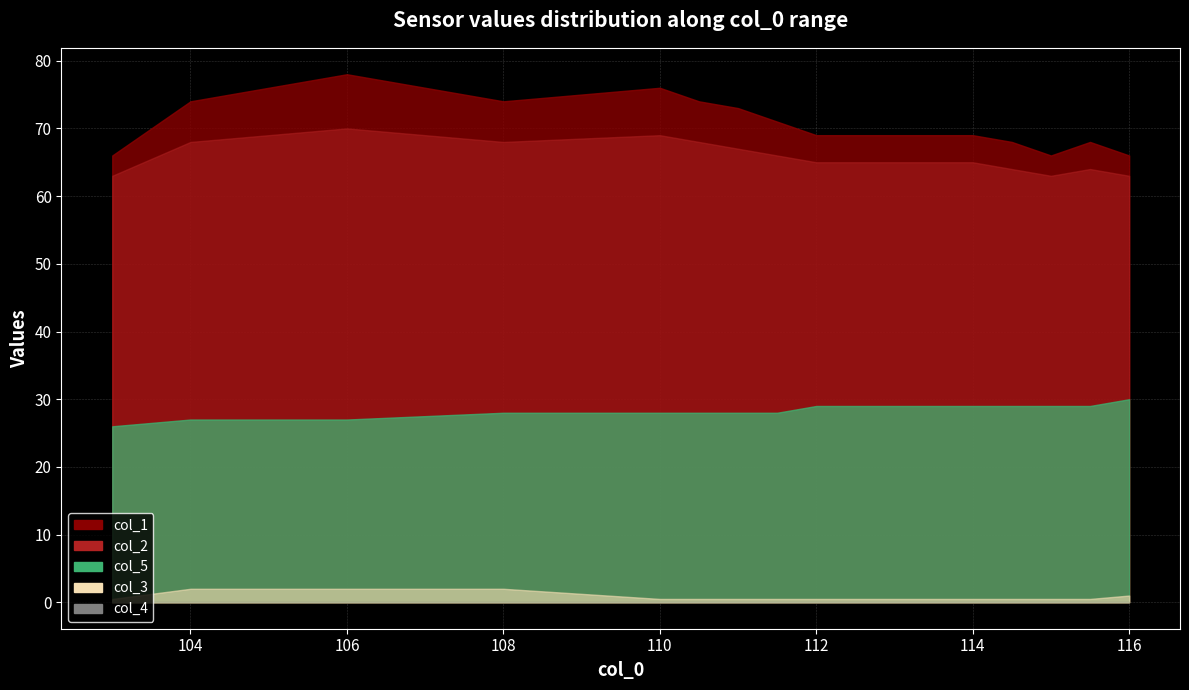

True or false: col_2 and col_3 cross at least once.

False